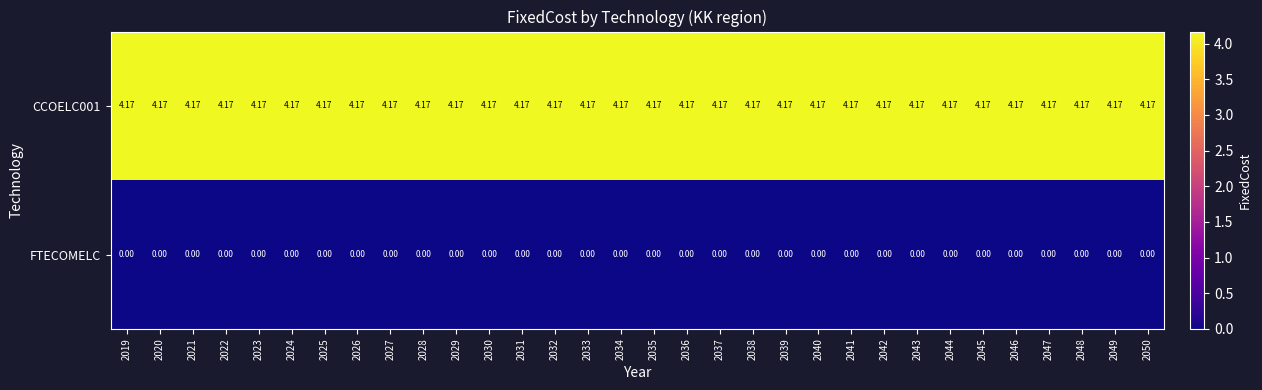

Rank the series by their maximum value, from highest to lowest.

CCOELC001, FTECOMELC